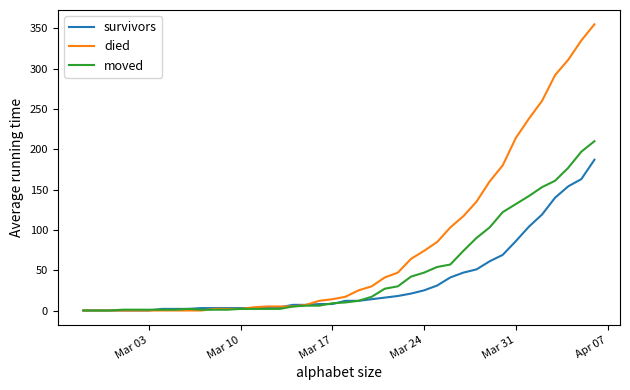

Rank the series by their average value, from lowest to highest.

survivors, moved, died